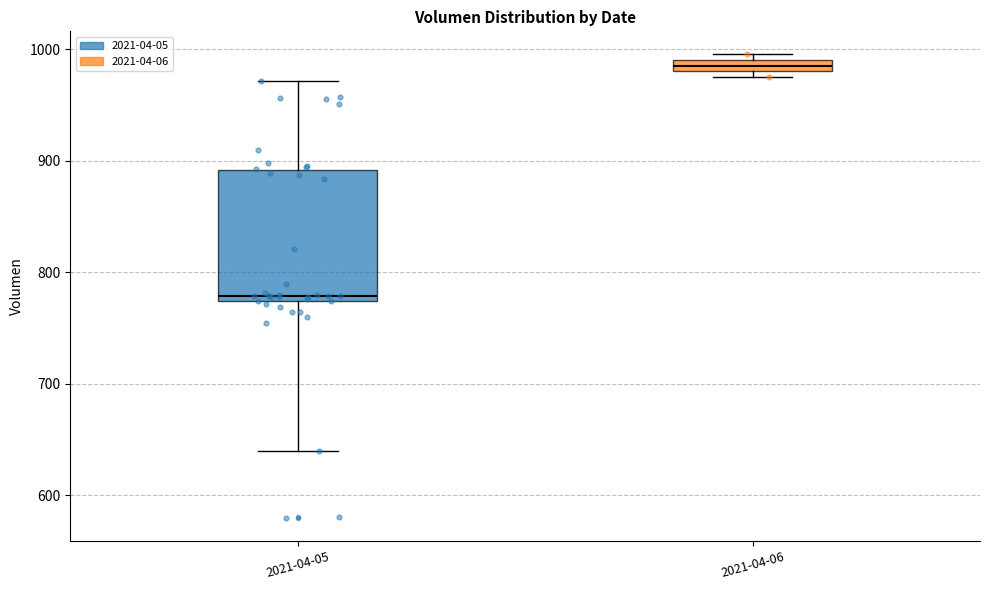

Which box is the tallest, from its lower edge to its upper edge?

2021-04-05